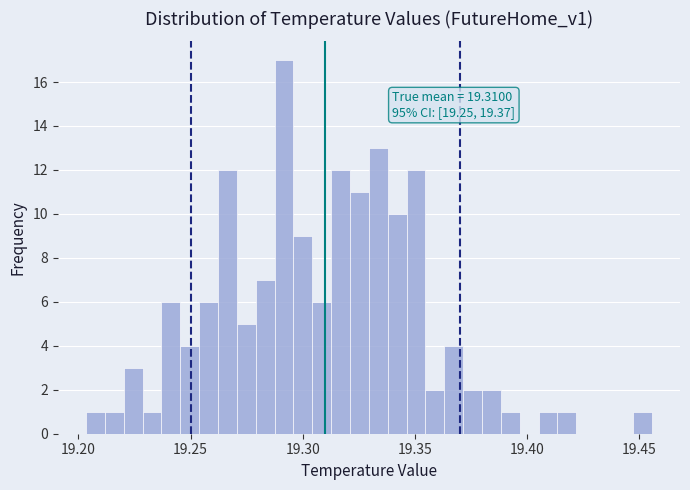

Read against the x-axis, roughly where is the centre of the tallest bar?

19.290